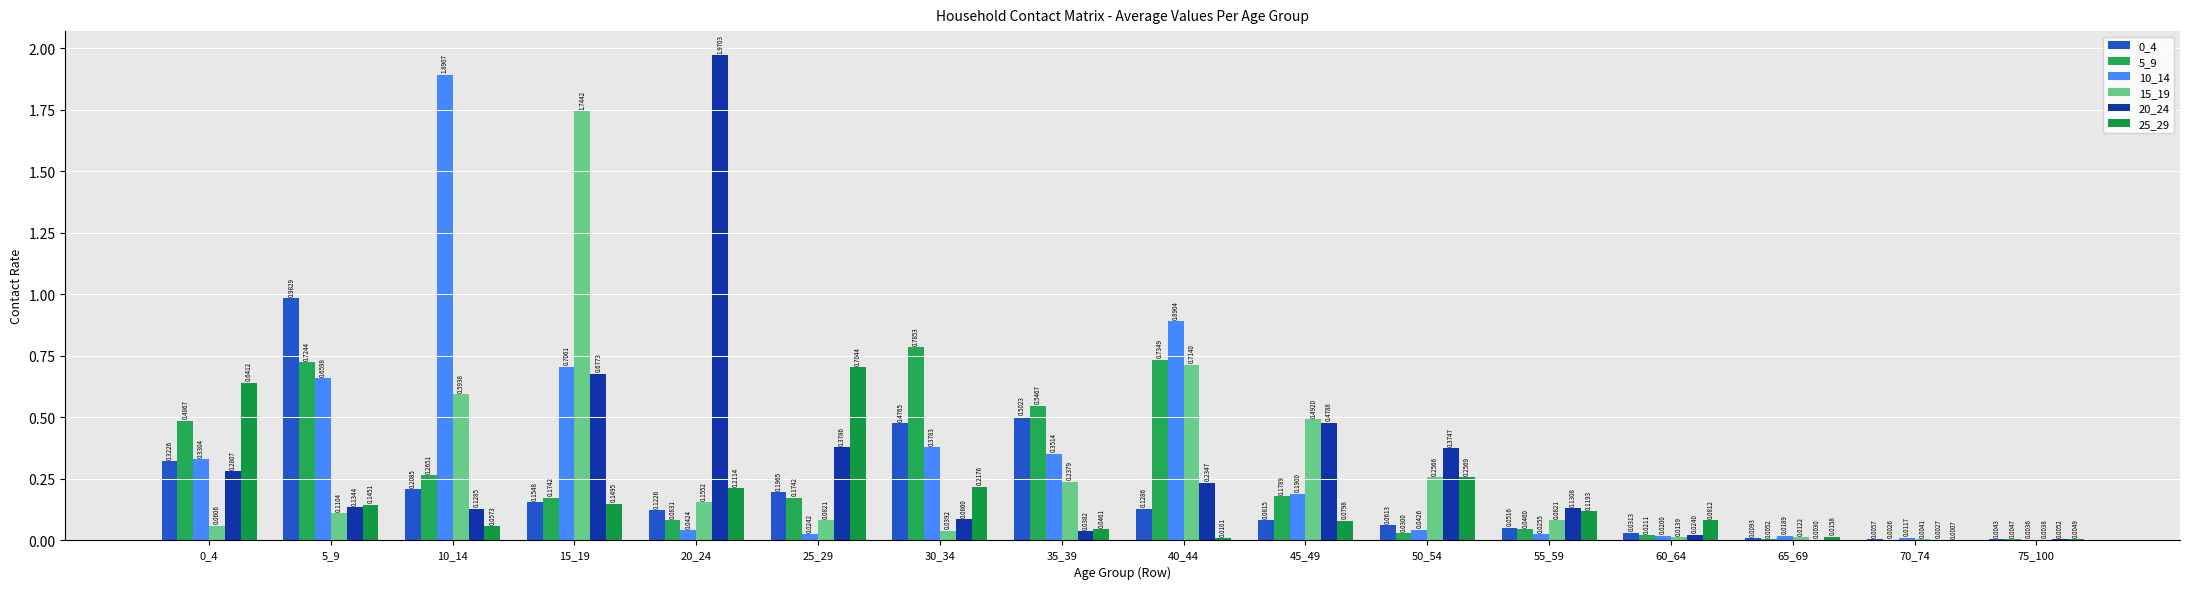

What is the difference between the maximum and minimum values in the 25_29 series?

0.7